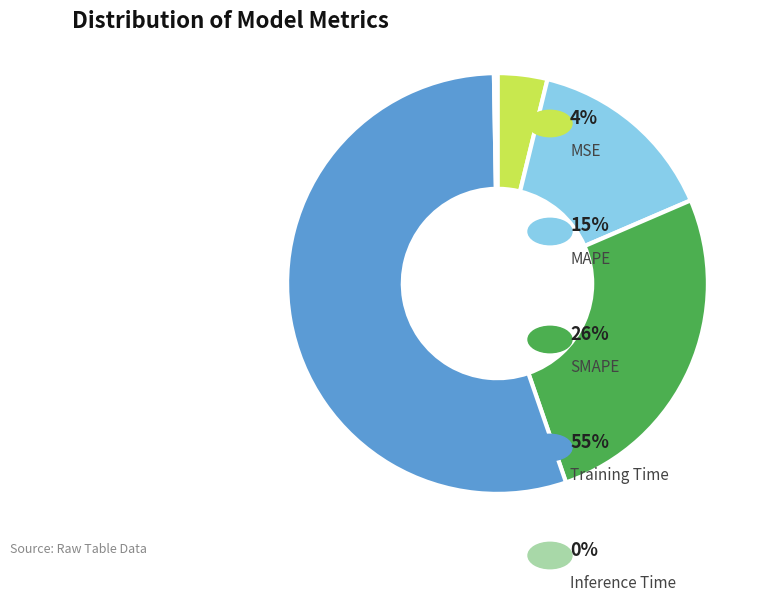

Does any single category account for the majority?

Yes